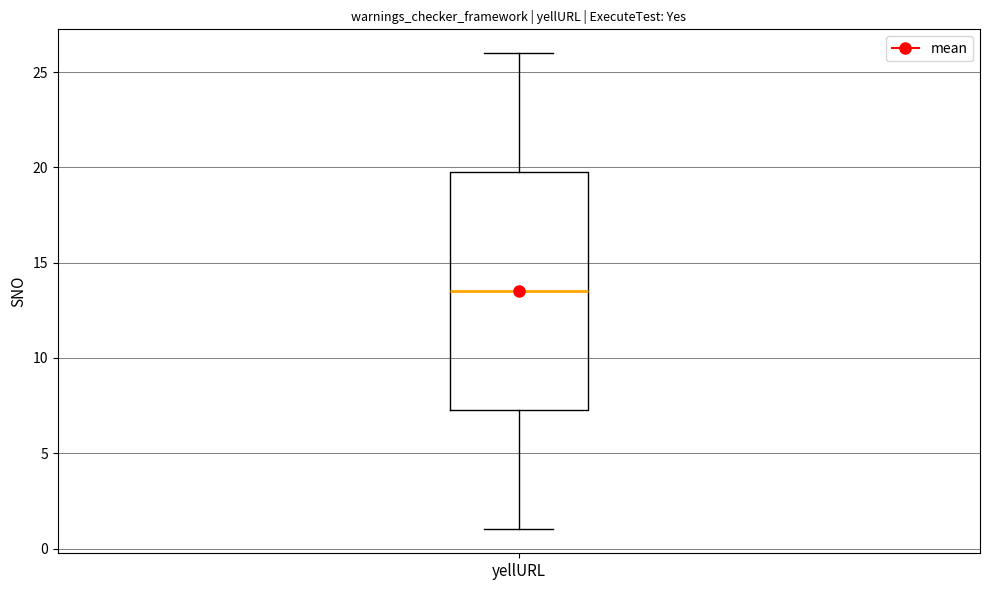

Where does the lower whisker of the box for yellURL end on the y-axis? The values are not printed on the chart, so give them approximately, as read against the axis.

1.0